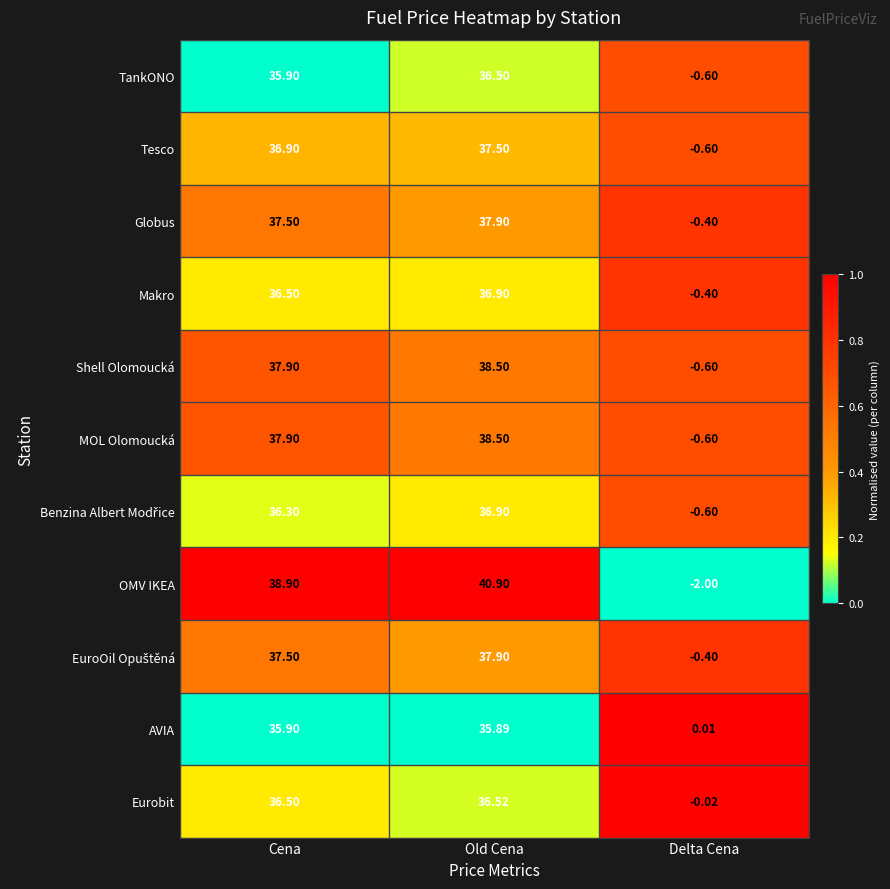

How many negative values does the TankONO series have?

1